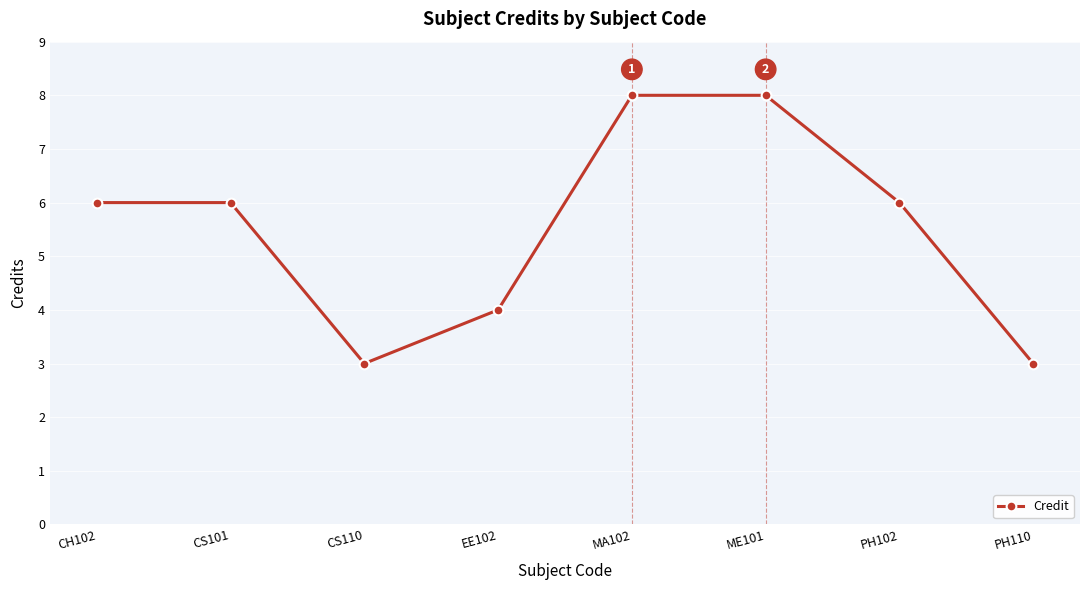

The value at CS110 is 1. True or false?

False